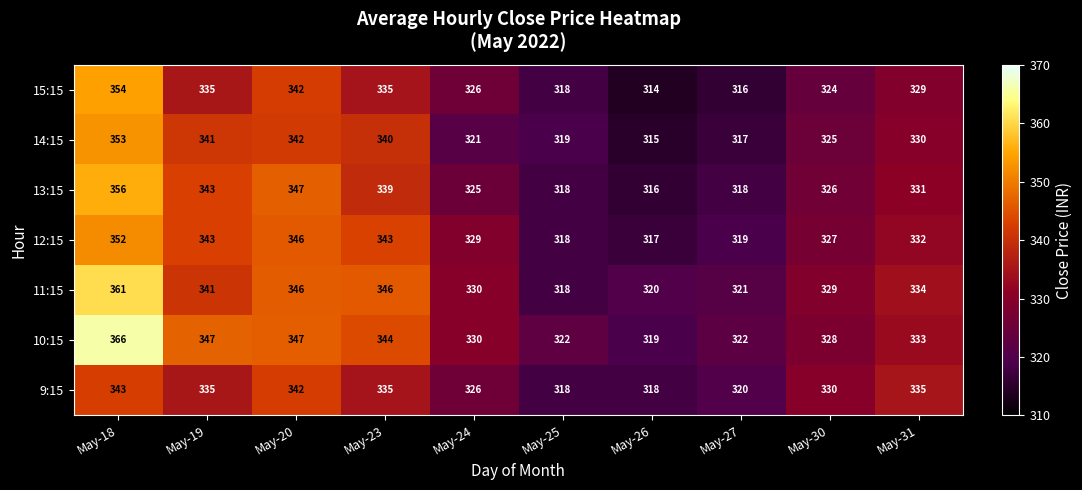

What is the difference between the 11:15 values at May-27 and May-25?

3